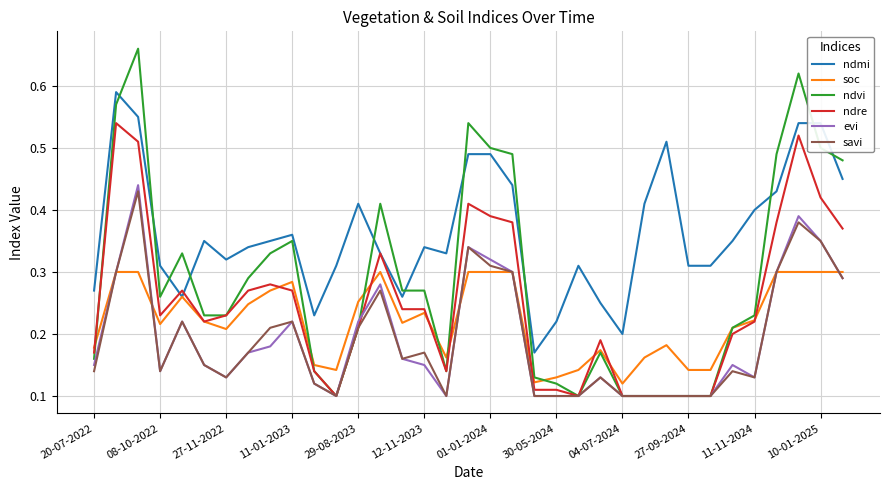

How many categories are shown in the chart?

35